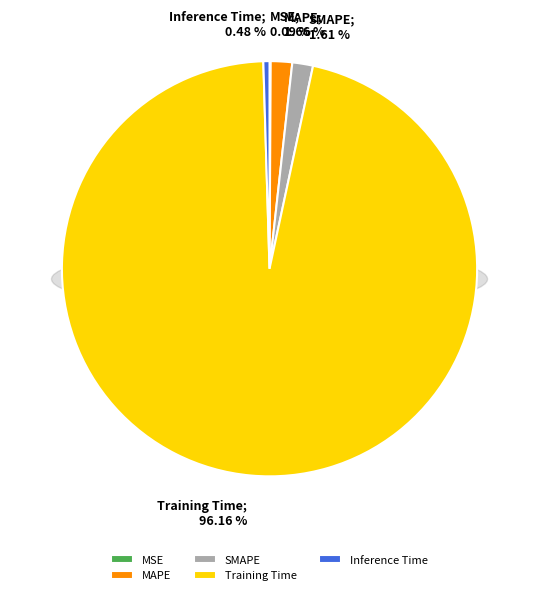

Combined, what portion of the pie is MAPE and SMAPE?

3.3%